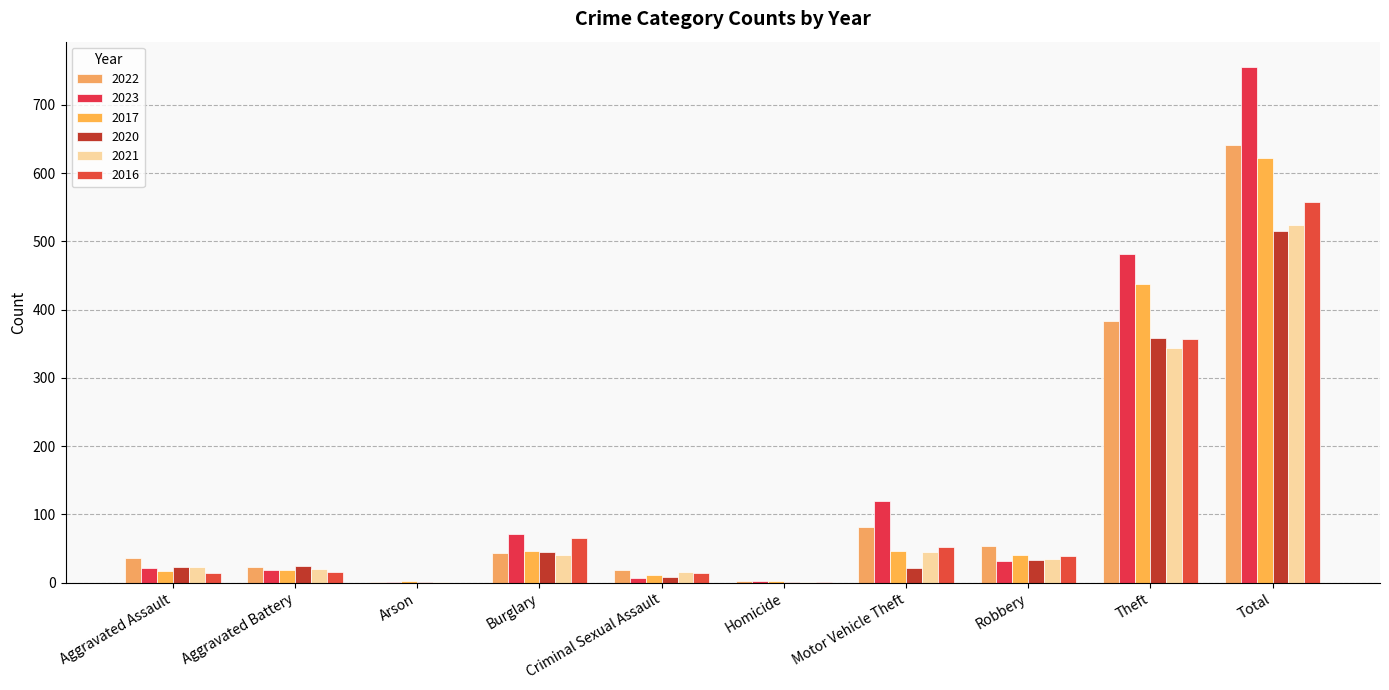

At which category is the sum across all series the highest?

Total